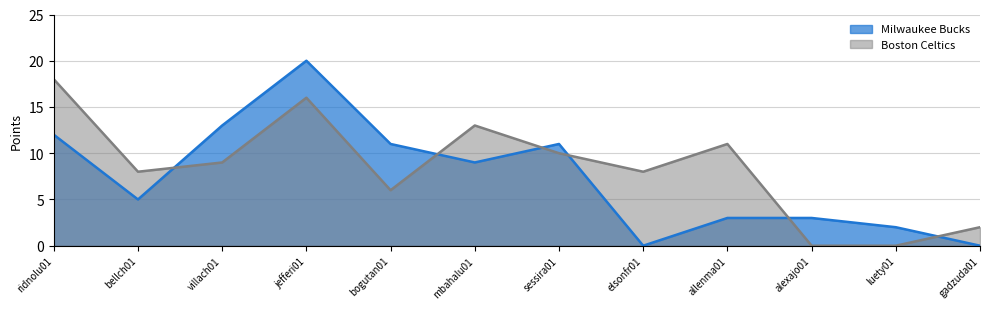

True or false: Boston Celtics and Milwaukee Bucks intersect in this chart.

True